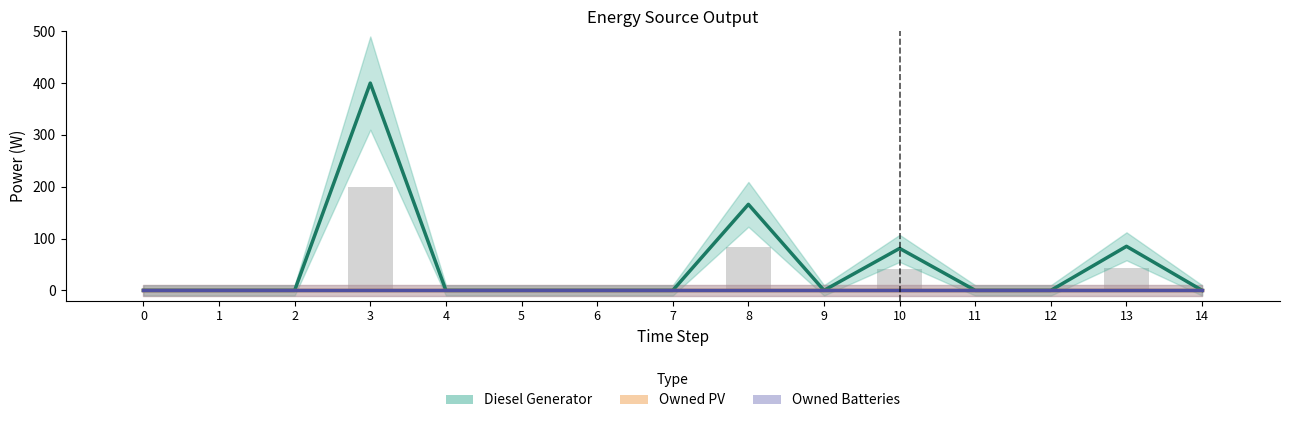

Is it true that Owned PV equals 0.0 at 2?

True